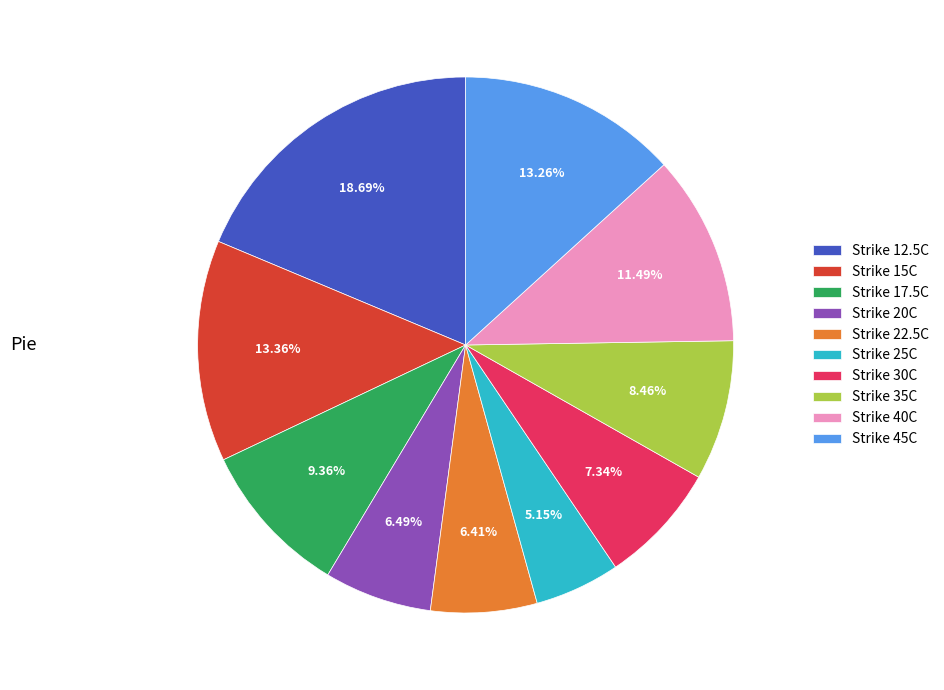

Is there a majority slice in this chart?

No